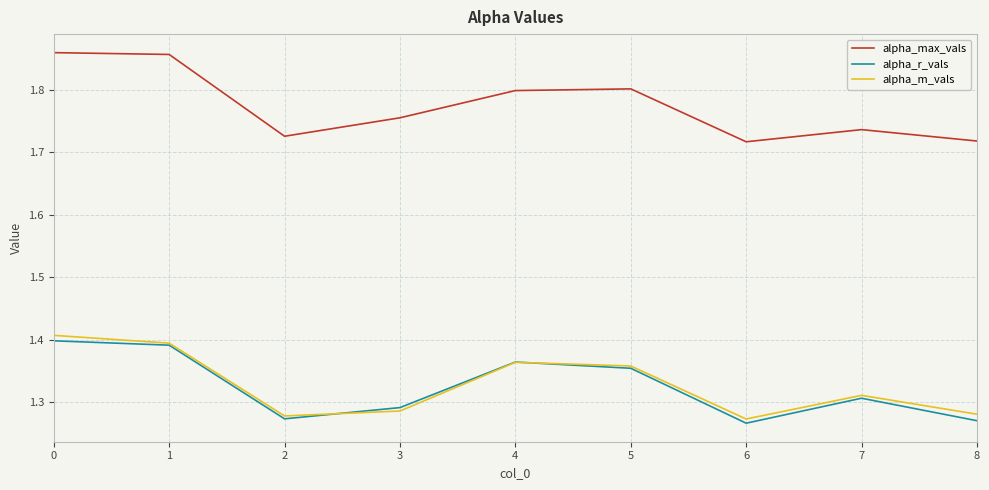

The value of alpha_r_vals at 1 is 2.3. True or false?

False